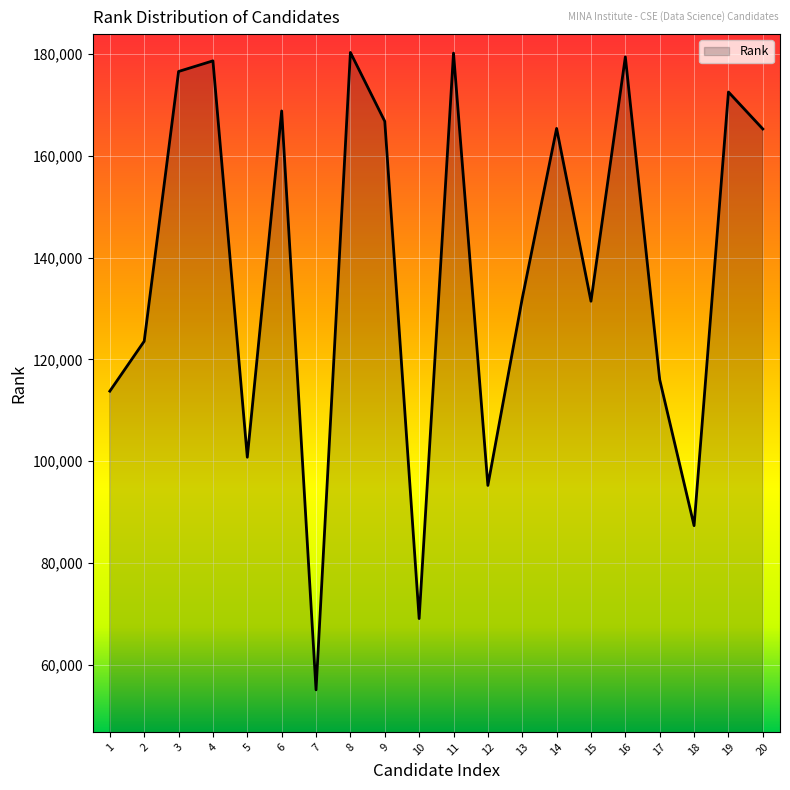

What is the ratio of the value at 14 to the value at 16?

0.9